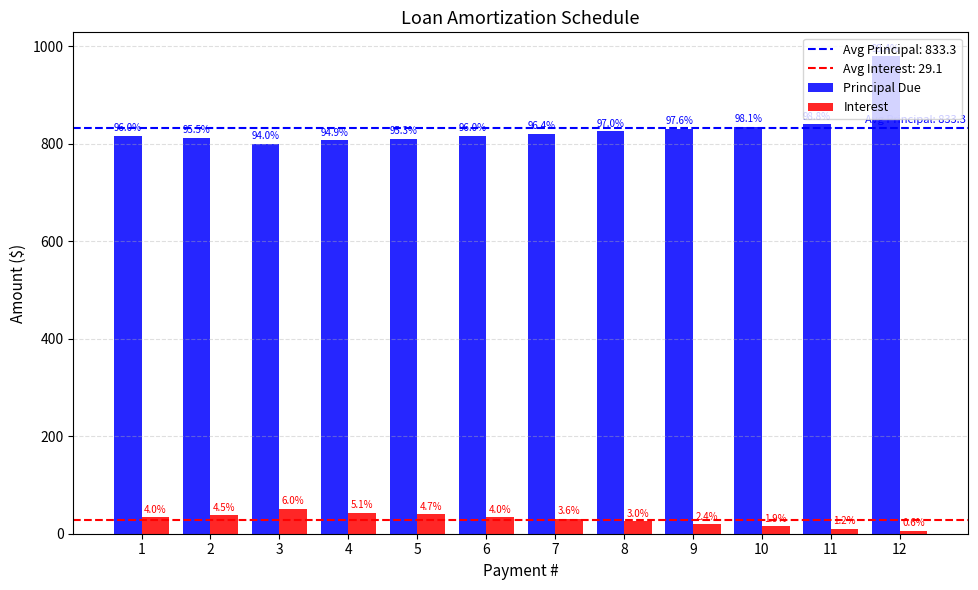

Is the value of Principal Due at 8 greater than the value of Interest at 2?

Yes